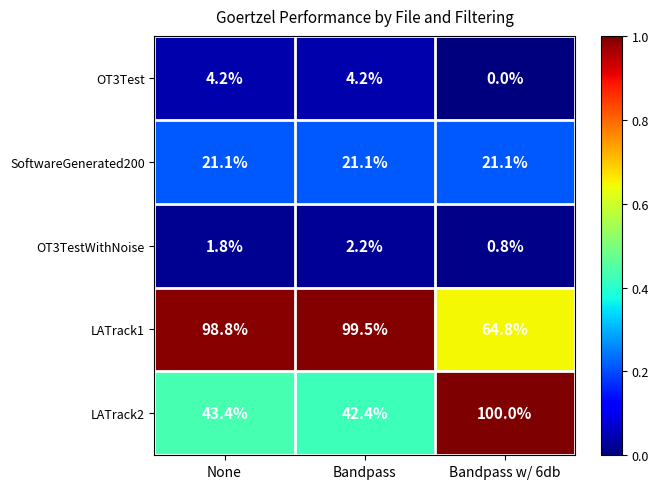

Is it true that OT3Test equals 0.0 at Bandpass w/ 6db?

True